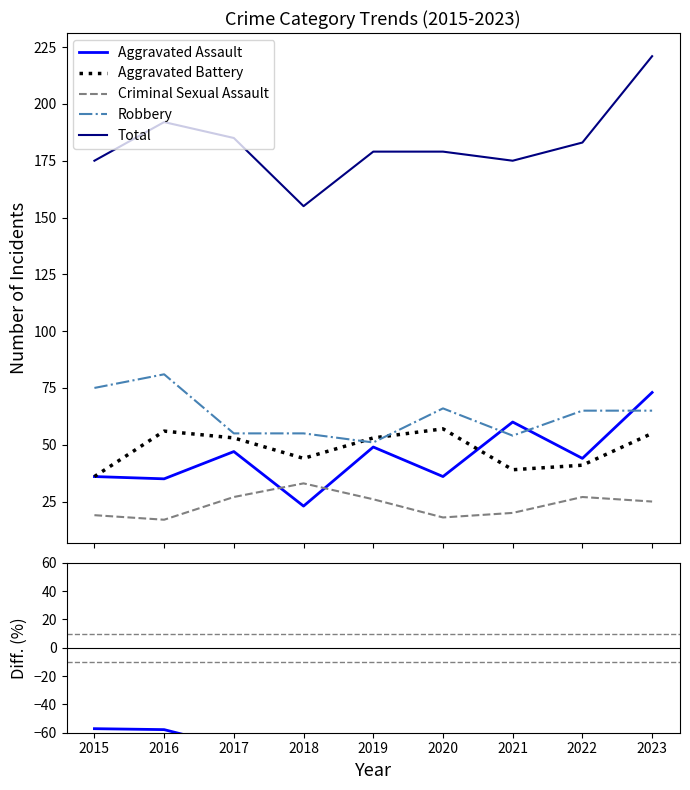

Does the chart have visible grid lines?

No